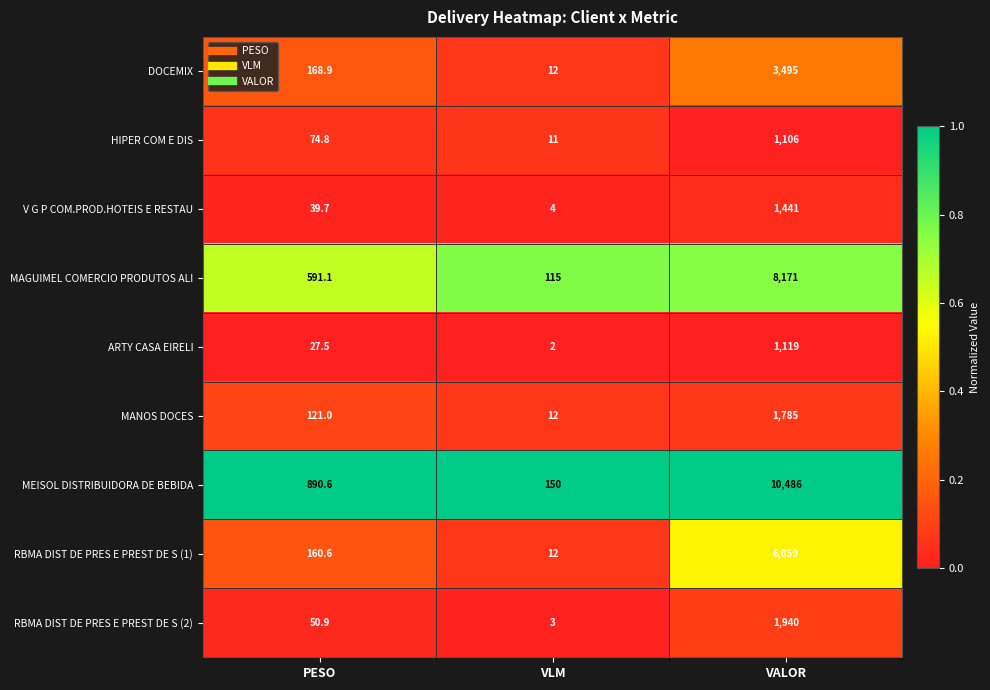

List the series in order of their peak value, lowest first.

HIPER COM E DIS, ARTY CASA EIRELI, V G P COM.PROD.HOTEIS E RESTAU, MANOS DOCES, RBMA DIST DE PRES E PREST DE S (2), DOCEMIX, RBMA DIST DE PRES E PREST DE S (1), MAGUIMEL COMERCIO PRODUTOS ALI, MEISOL DISTRIBUIDORA DE BEBIDA